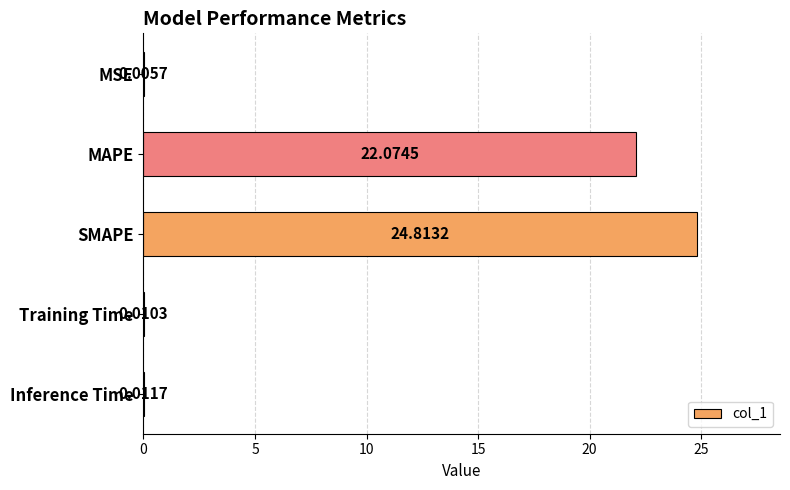

At which category does the chart reach its peak across all series?

SMAPE